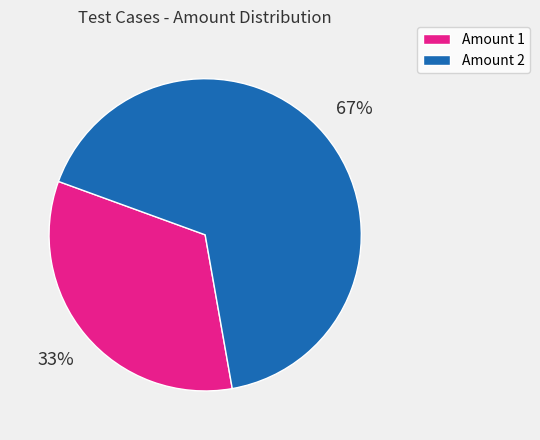

Is there a majority slice in this chart?

Yes